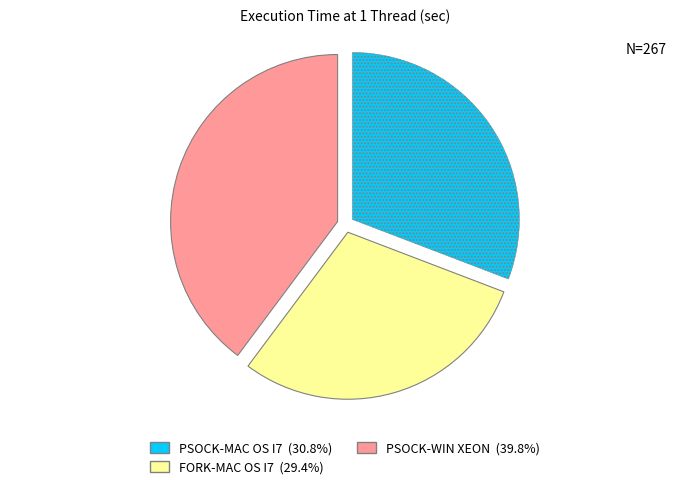

Is the sum of PSOCK-WIN XEON and PSOCK-MAC OS I7 greater than half?

Yes